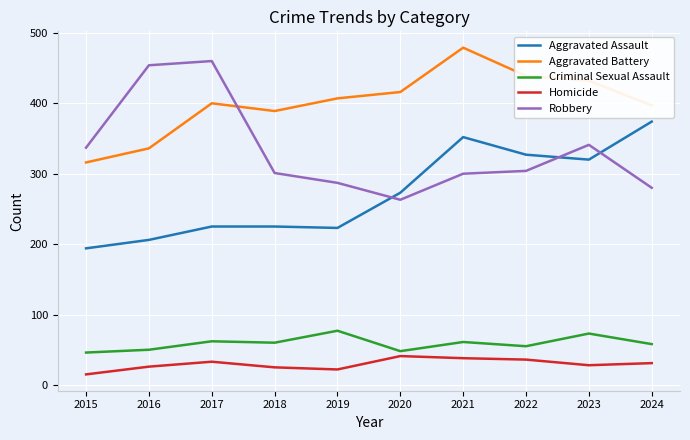

At how many categories does at least one series exceed 290?

10